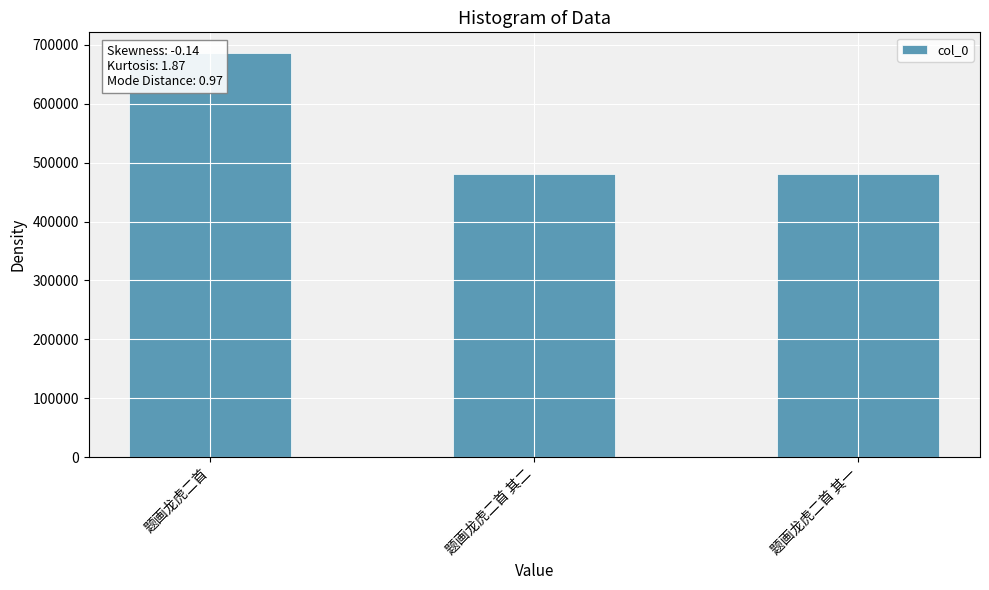

What is the ratio of the value at 题画龙虎二首 to the value at 题画龙虎二首 其二?

1.4